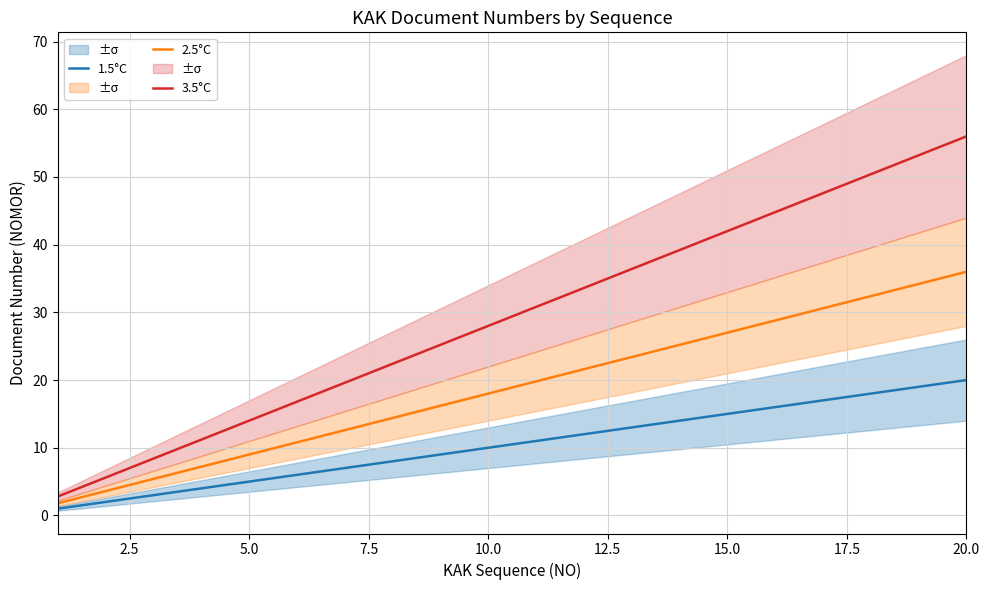

Reading right to left, transcribe all the data shown in this chart.

3.5°C: 56.0	53.2	50.4	47.6	44.8	42.0	39.2	36.4	33.6	30.8	28.0	25.2	22.4	19.6	16.8	14.0	11.2	8.4	5.6	2.8
2.5°C: 36.0	34.2	32.4	30.6	28.8	27.0	25.2	23.4	21.6	19.8	18.0	16.2	14.4	12.6	10.8	9.0	7.2	5.4	3.6	1.8
1.5°C: 20.0	19.0	18.0	17.0	16.0	15.0	14.0	13.0	12.0	11.0	10.0	9.0	8.0	7.0	6.0	5.0	4.0	3.0	2.0	1.0